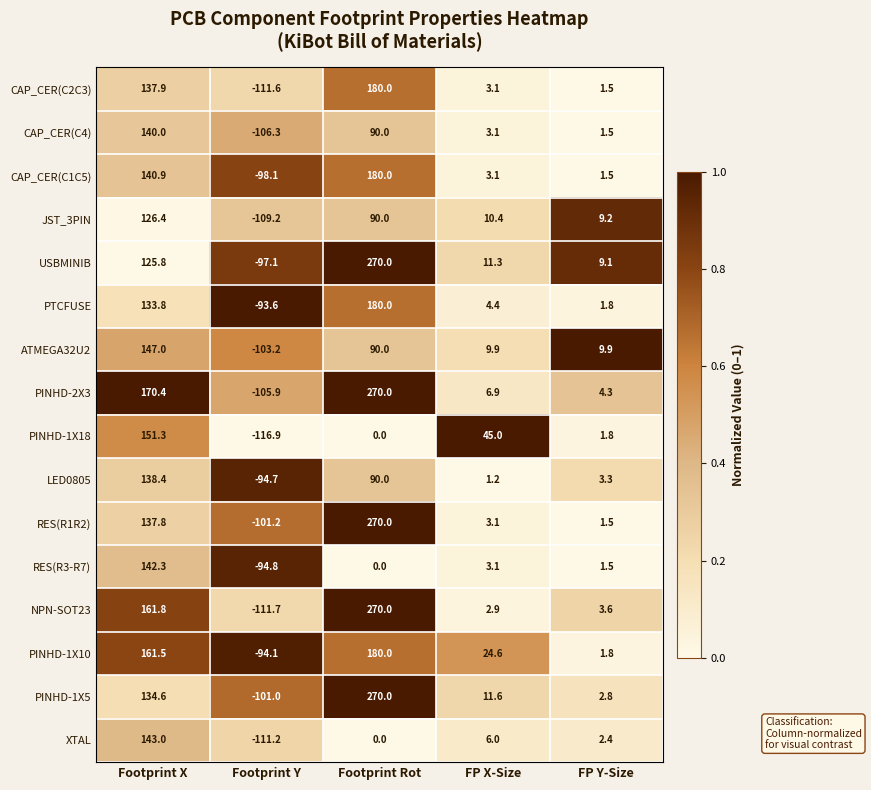

What is the maximum value shown in the chart?

270.0